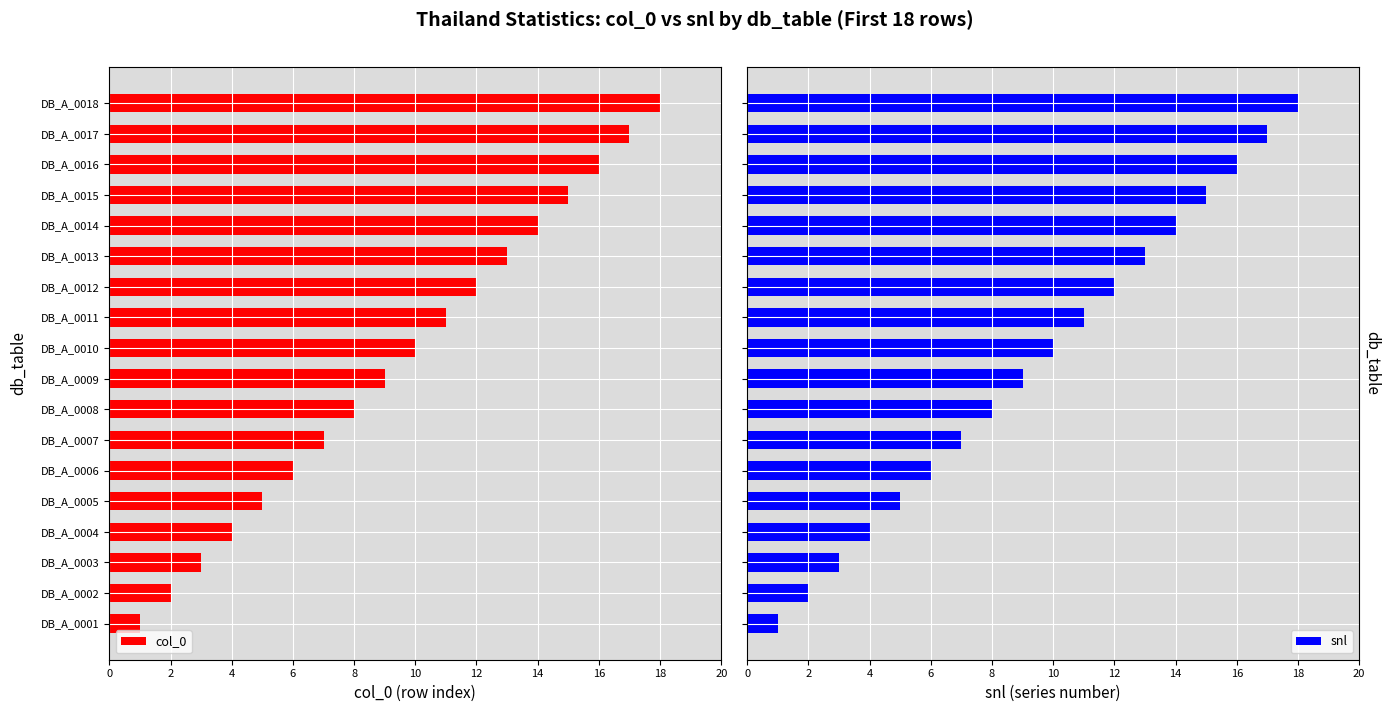

Are the bars grouped side by side (vs. stacked)?

Yes